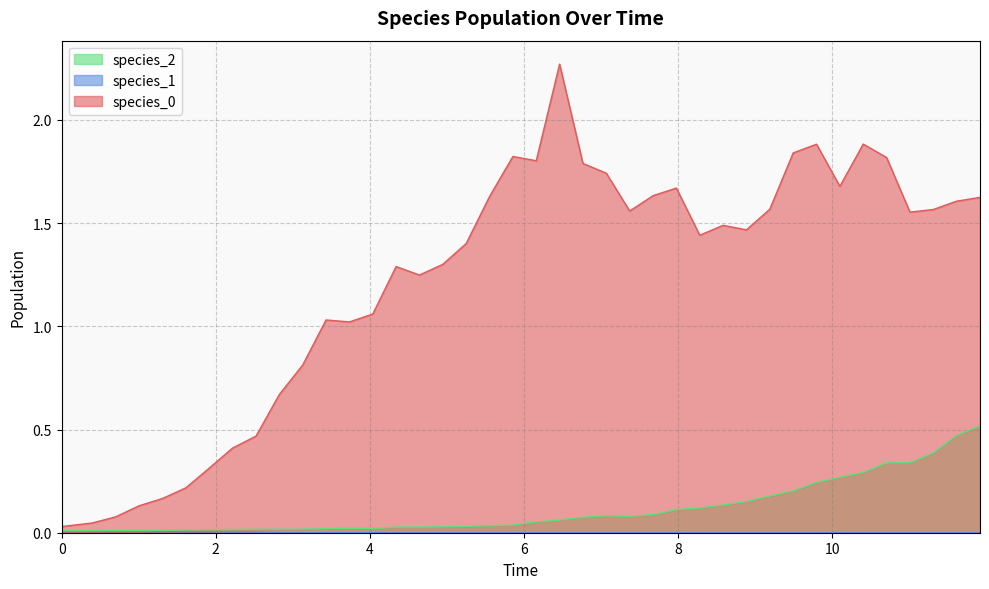

How many lines are shown in the chart?

3